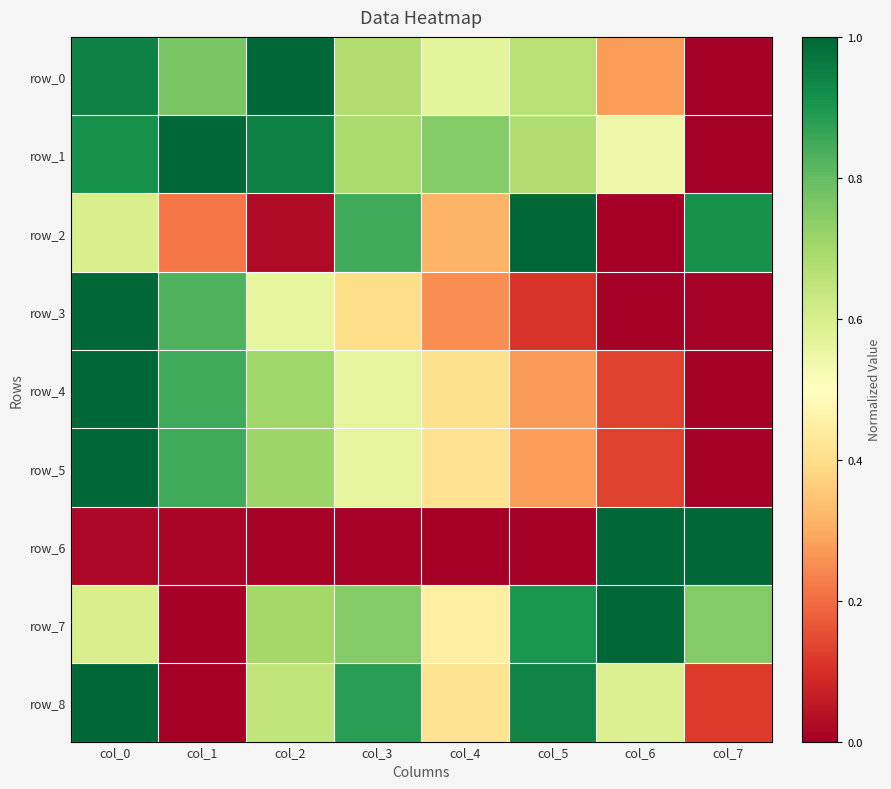

Reading right to left, extract all data points from this chart.

row_0: 0.0	0.3	0.7	0.6	0.7	1.0	0.8	0.9
row_1: 0.0	0.5	0.7	0.8	0.7	0.9	1.0	0.9
row_2: 0.9	0.0	1.0	0.3	0.9	0.0	0.2	0.6
row_3: 0.0	0.0	0.1	0.3	0.4	0.6	0.8	1.0
row_4: 0.0	0.1	0.3	0.4	0.6	0.7	0.9	1.0
row_5: 0.0	0.1	0.3	0.4	0.6	0.7	0.8	1.0
row_6: 1.0	1.0	0.0	0.0	0.0	0.0	0.0	0.0
row_7: 0.8	1.0	0.9	0.5	0.8	0.7	0.0	0.6
row_8: 0.1	0.6	0.9	0.4	0.9	0.6	0.0	1.0